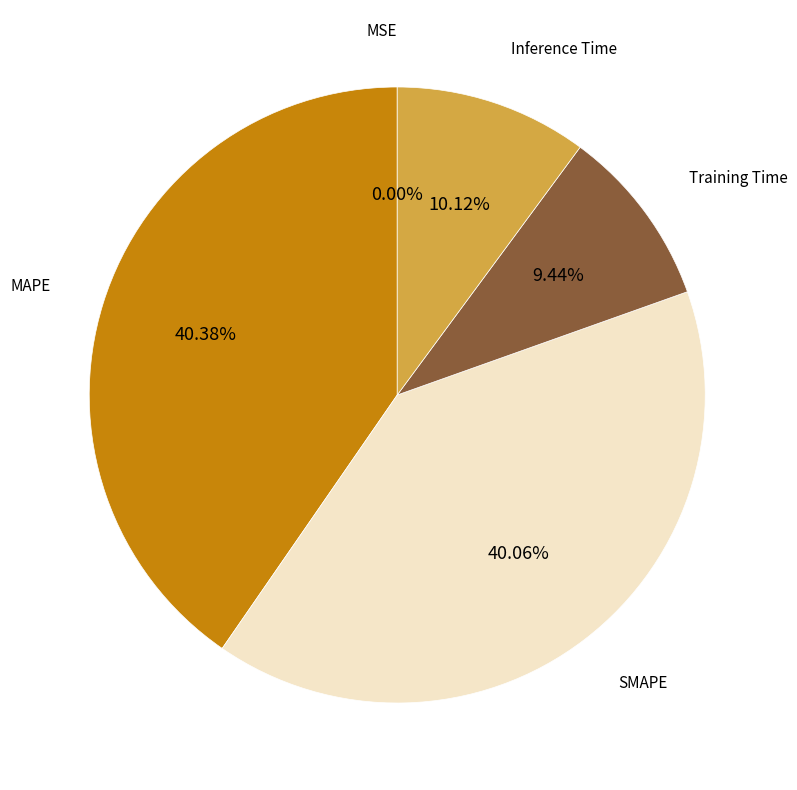

Is there a majority slice in this chart?

No